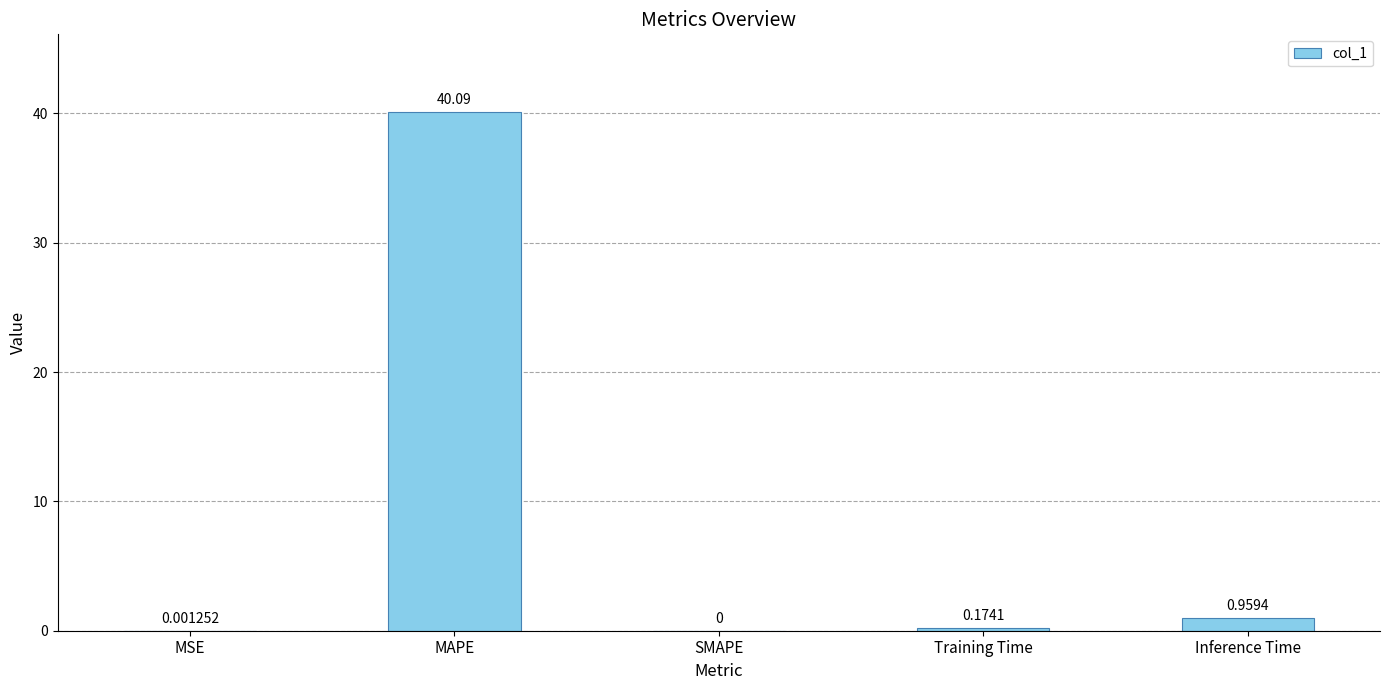

What is the greatest value displayed?

40.1